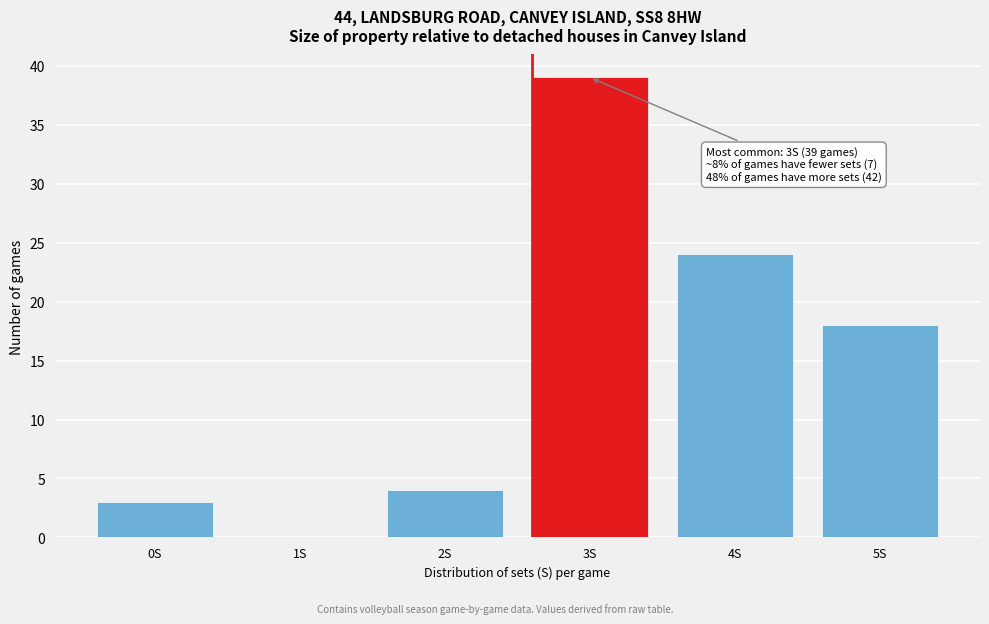

Reading left to right, what are all the values shown in this chart?

0S=3	1S=0	2S=4	3S=39	4S=24	5S=18